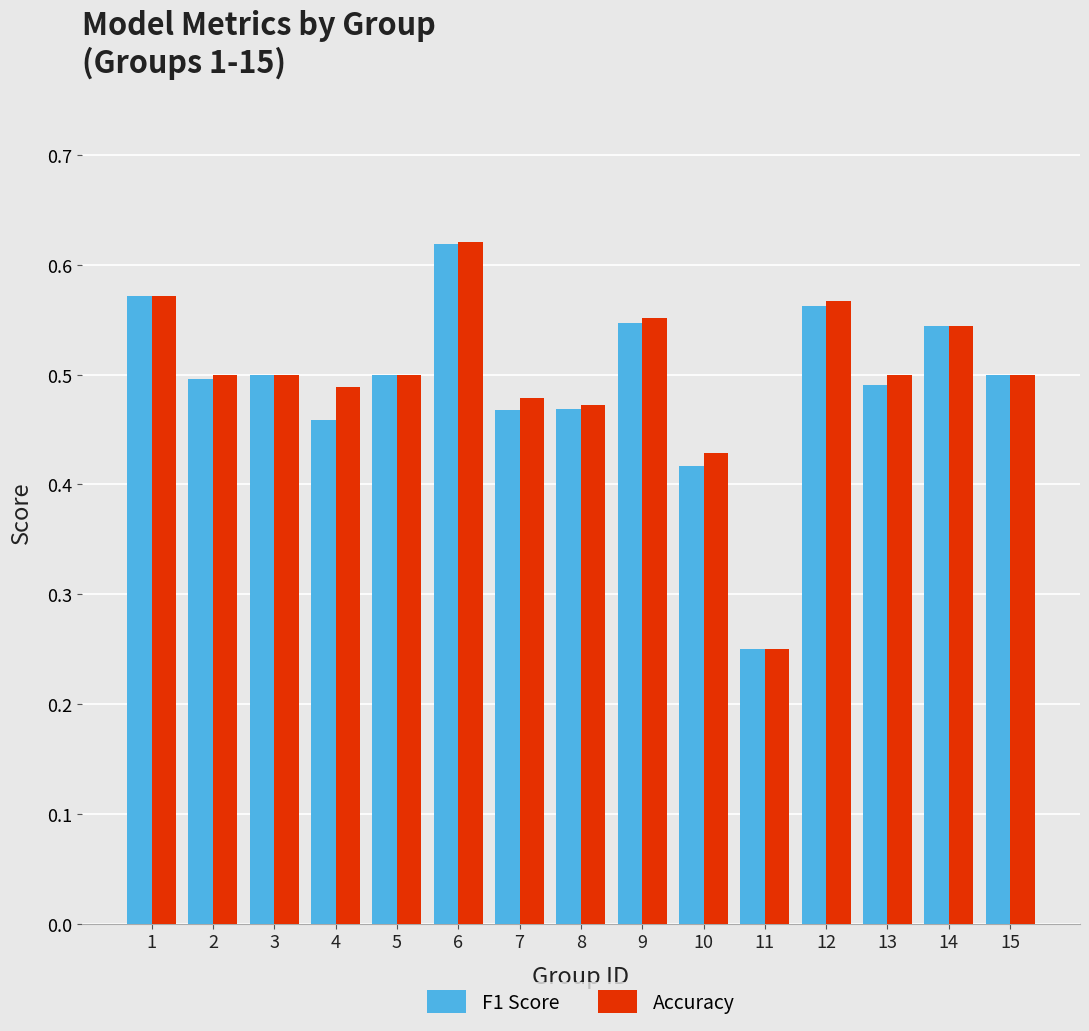

Which label corresponds to the largest value in the chart?

6